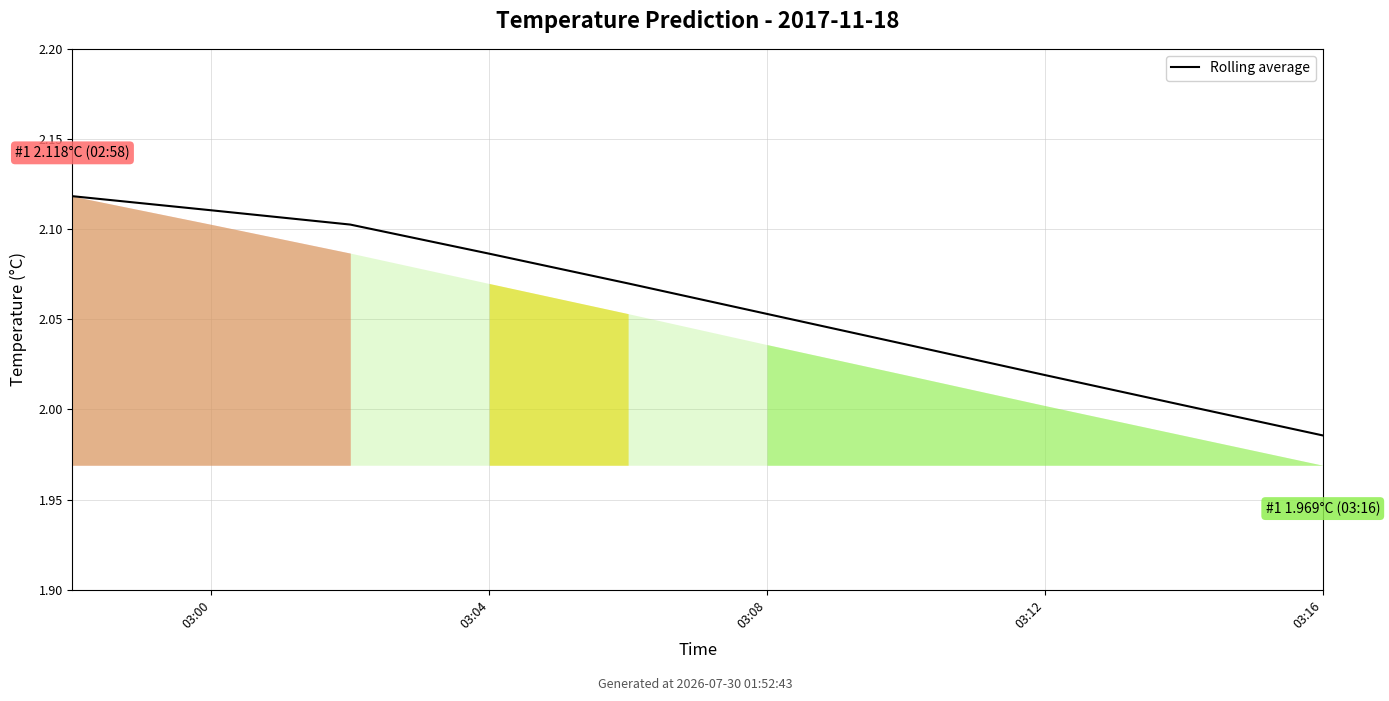

True or false: the data shows 0.4 at 03:12.

False